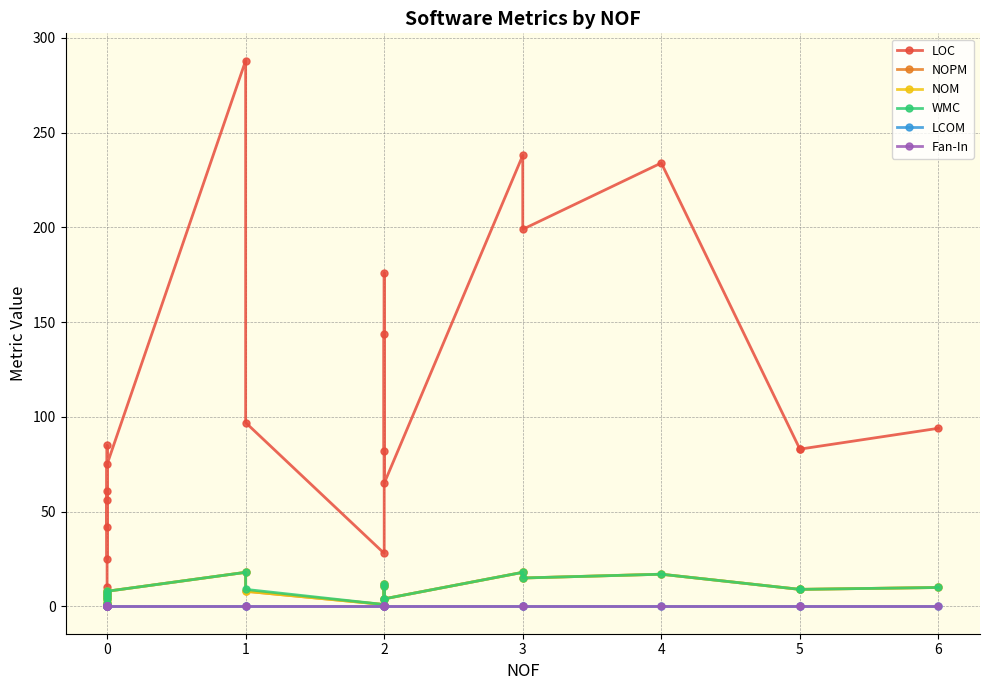

What value does the WMC series have at 0?

4